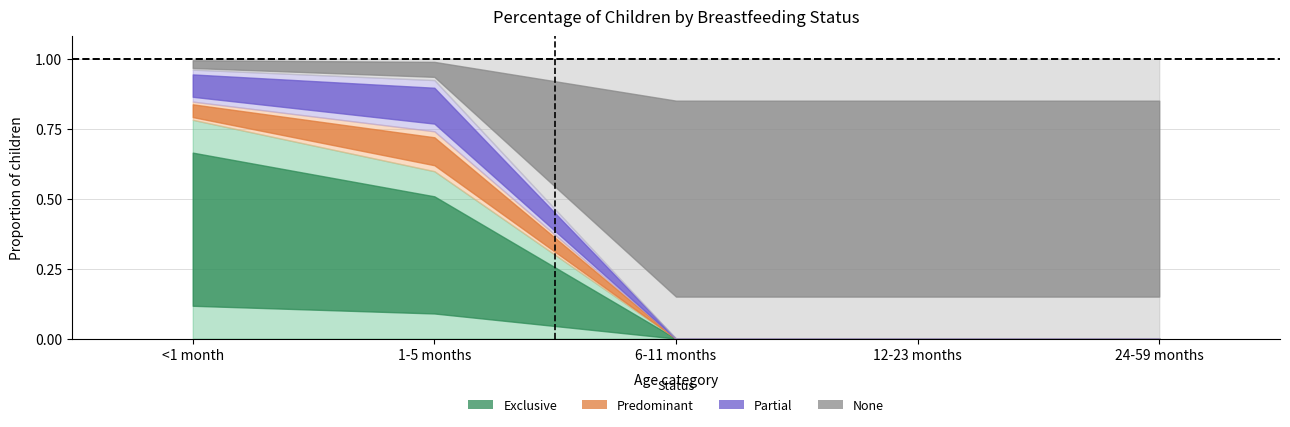

The Partial series shows 0.0 at 24-59 months. True or false?

True